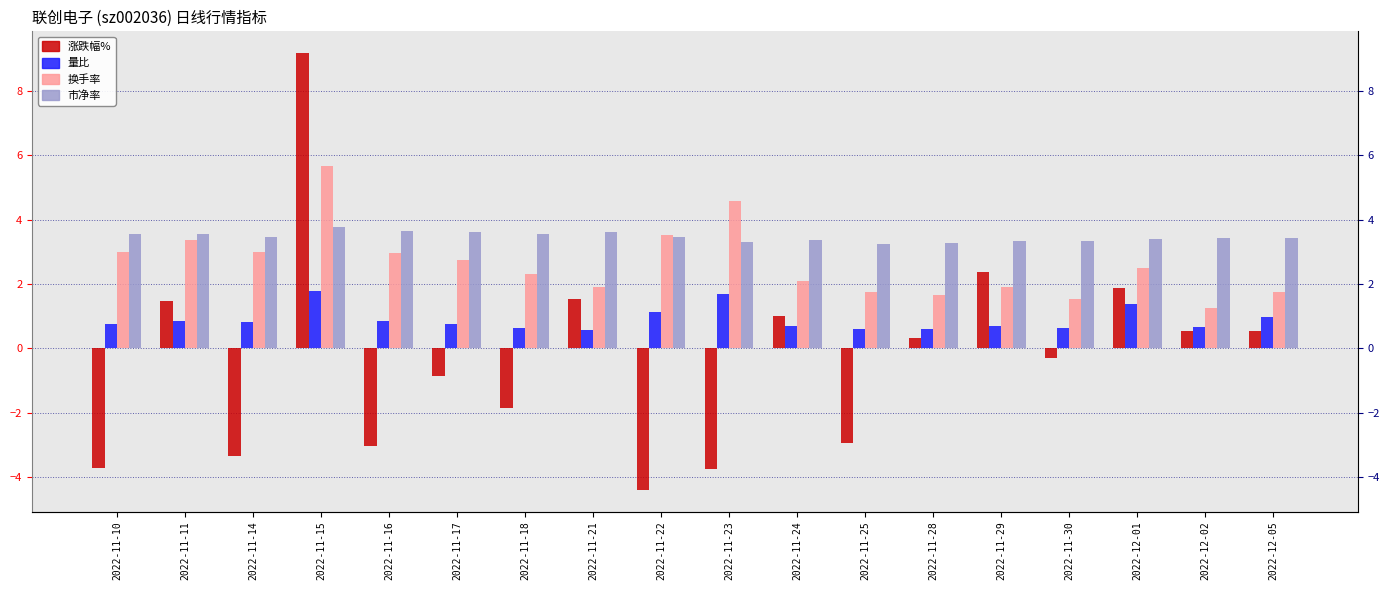

The value of 市净率 at 2022-11-21 is 6.0. True or false?

False